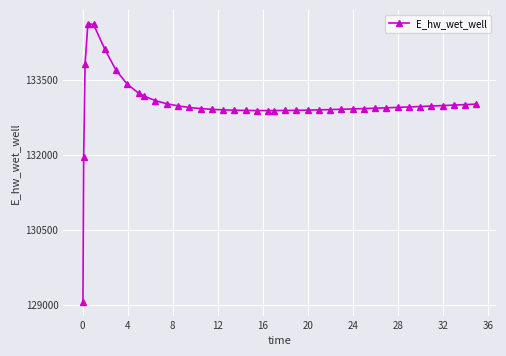

What is the difference between the second highest and second lowest values?

2645.2